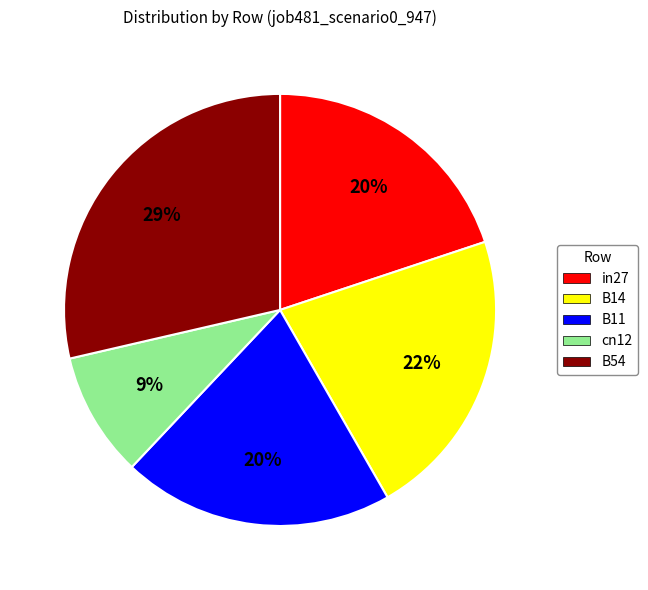

Count the number of slices in the pie.

5